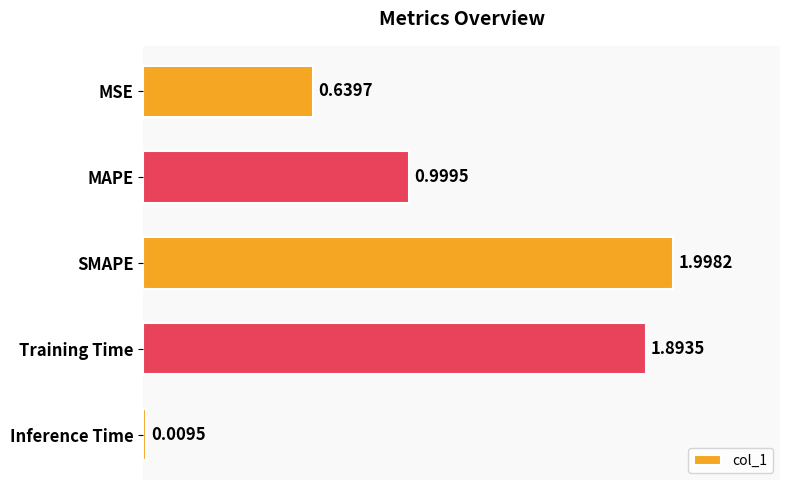

Which category has the highest value across all series?

SMAPE